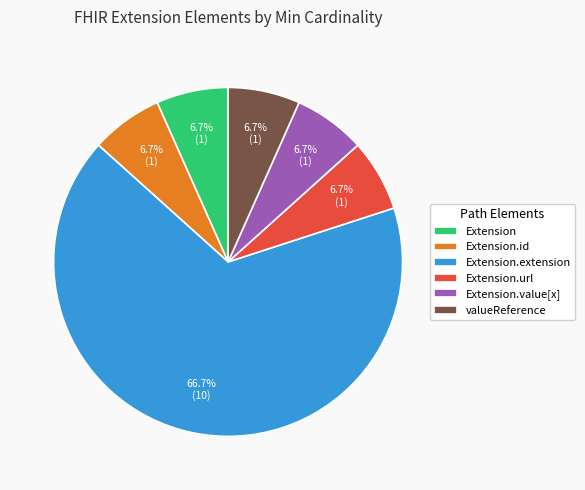

How many slices are in this pie chart?

6